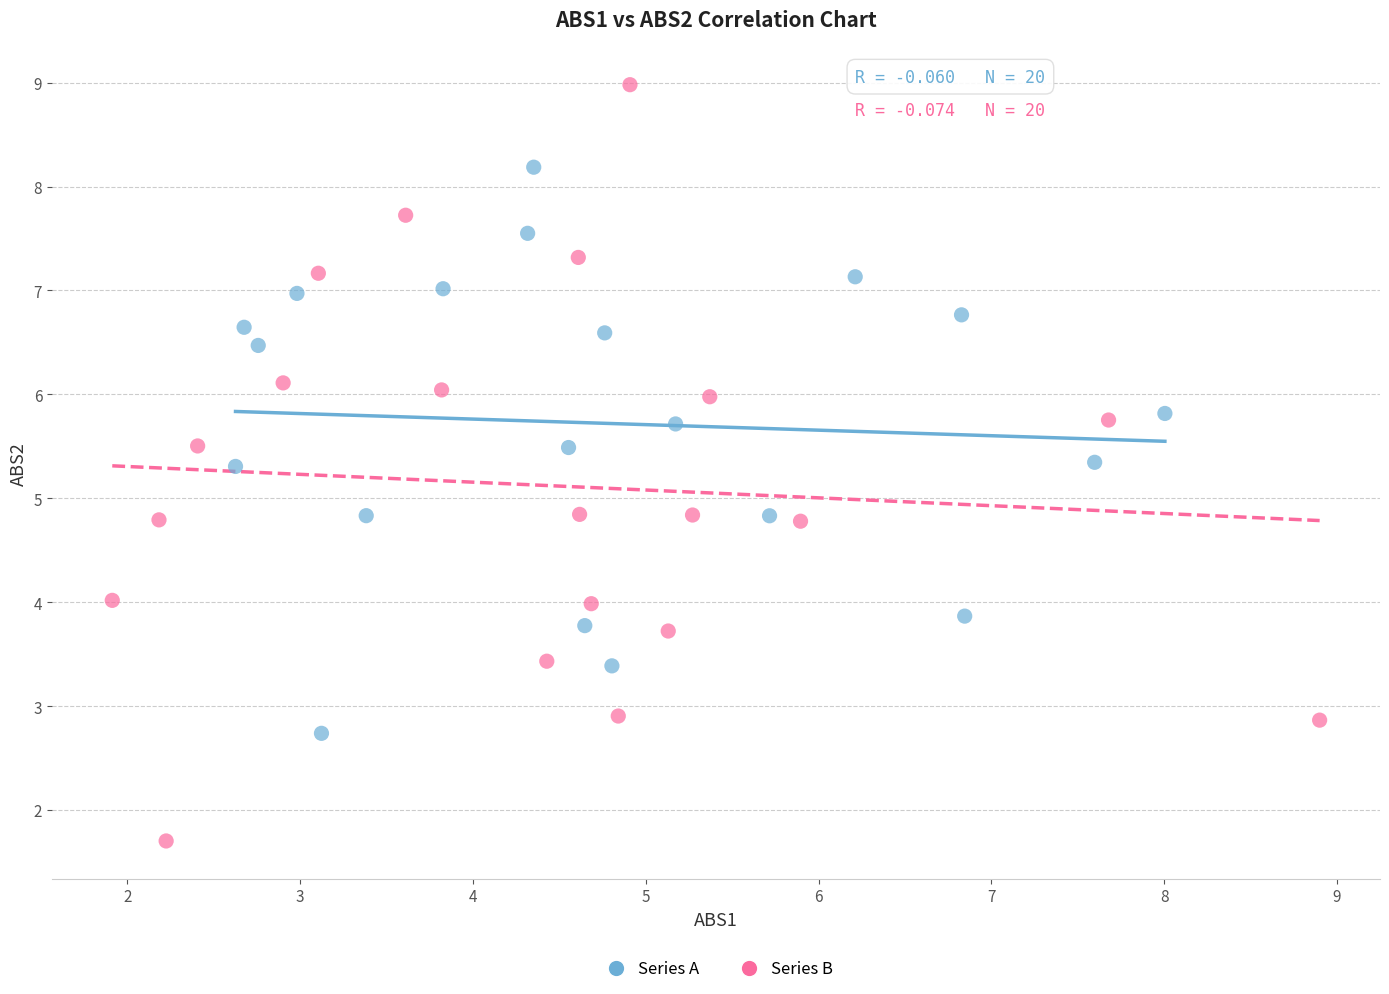

Which series reaches the maximum Y coordinate?

Series B